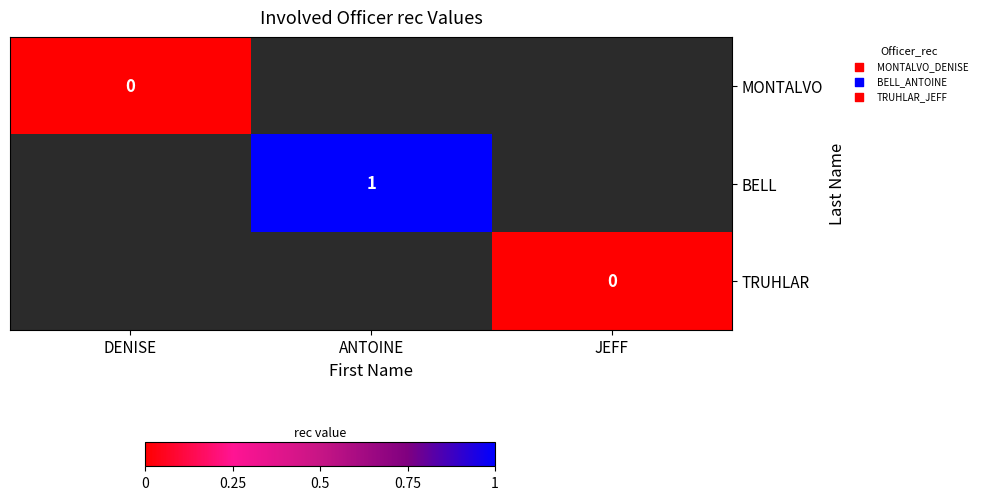

List the series in order of their overall mean, lowest first.

MONTALVO, BELL, TRUHLAR